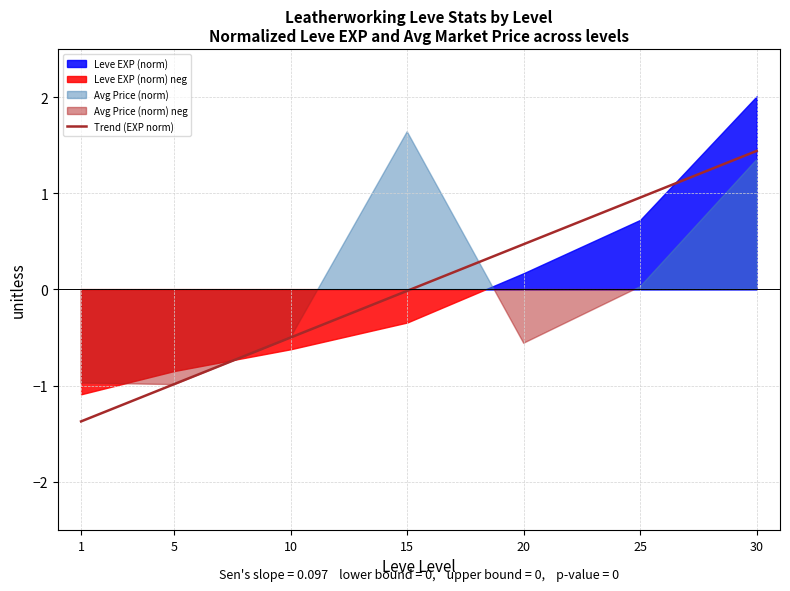

Which category has the highest value in the Trend (EXP norm) series?

30